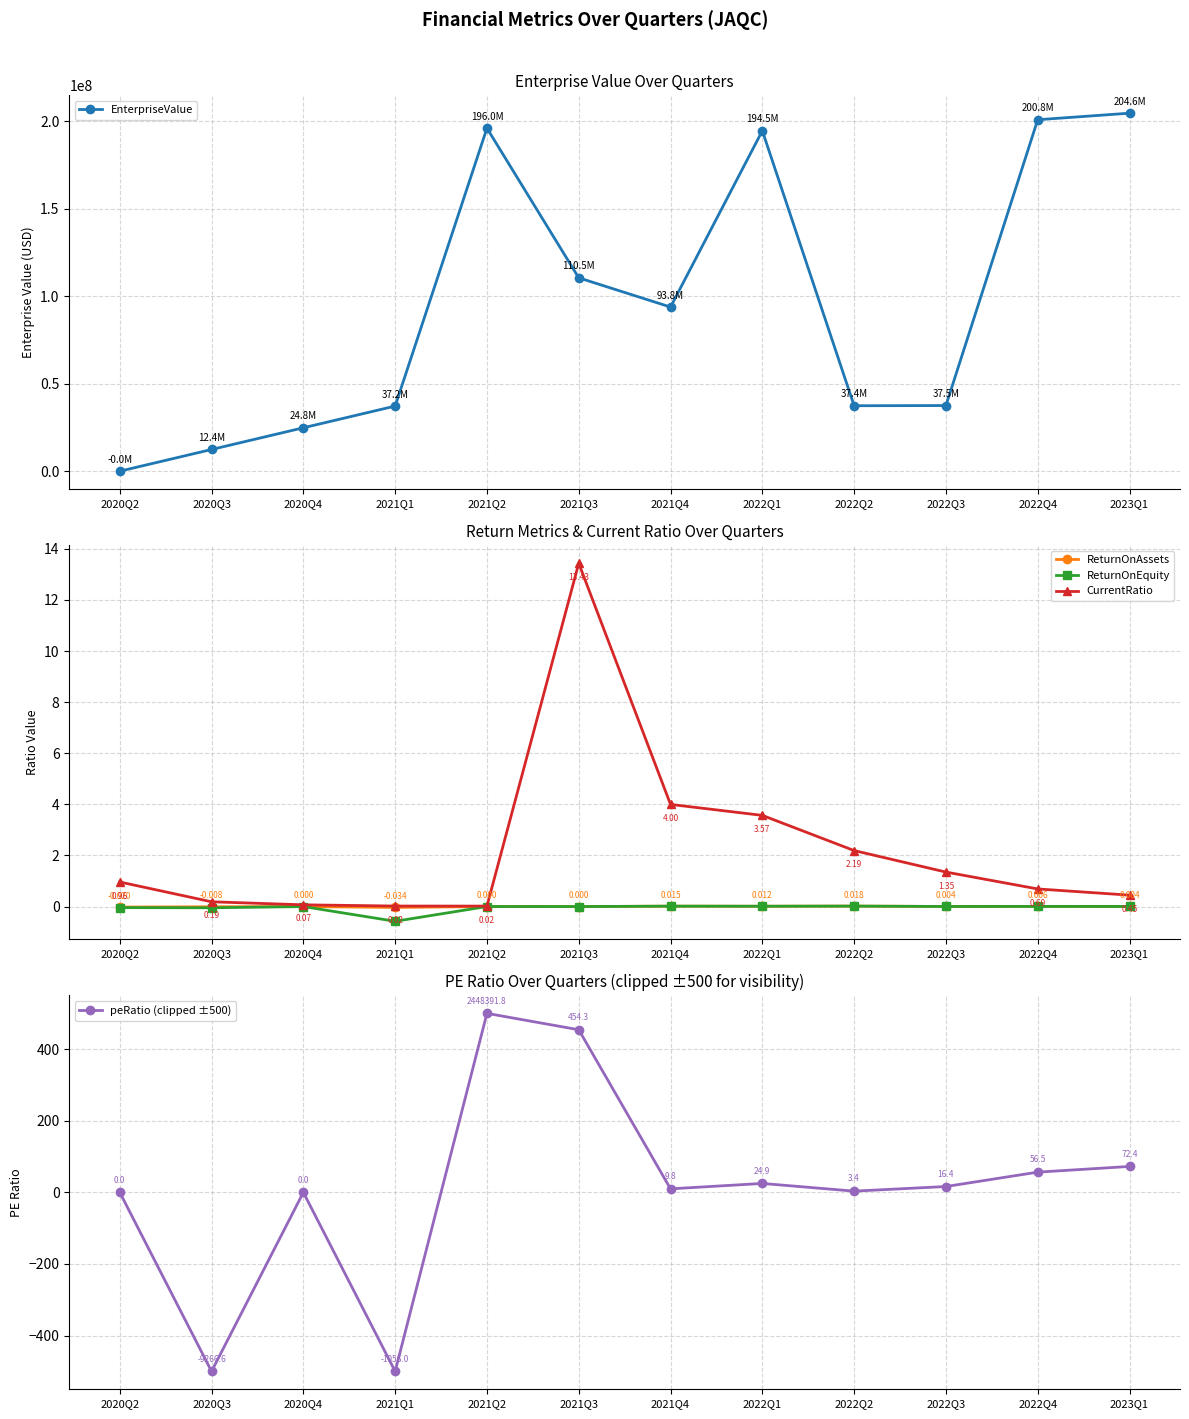

What are all the series names shown in the legend?

EnterpriseValue, ReturnOnAssets, ReturnOnEquity, CurrentRatio, peRatio (clipped ±500)